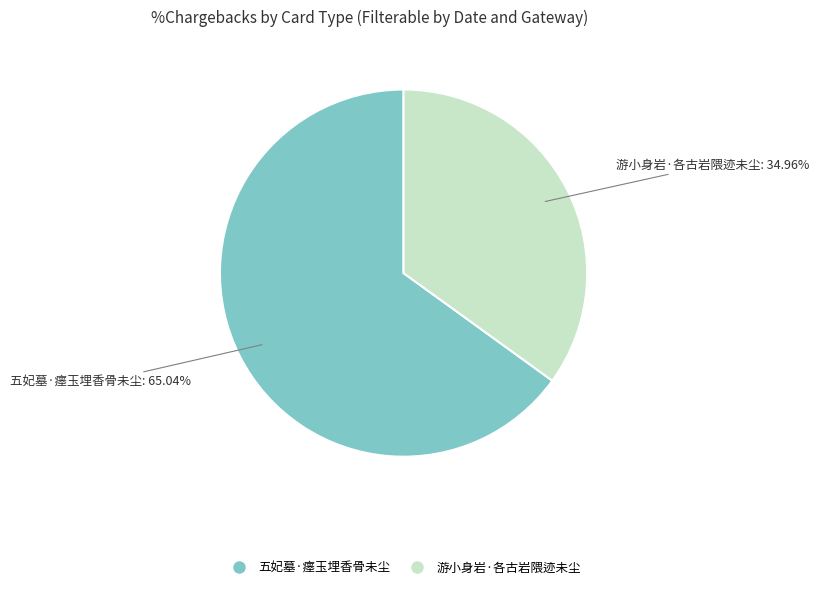

Combined, do 五妃墓·瘗玉埋香骨未尘 and 游小身岩·各古岩隈迹未尘 account for over 50%?

Yes